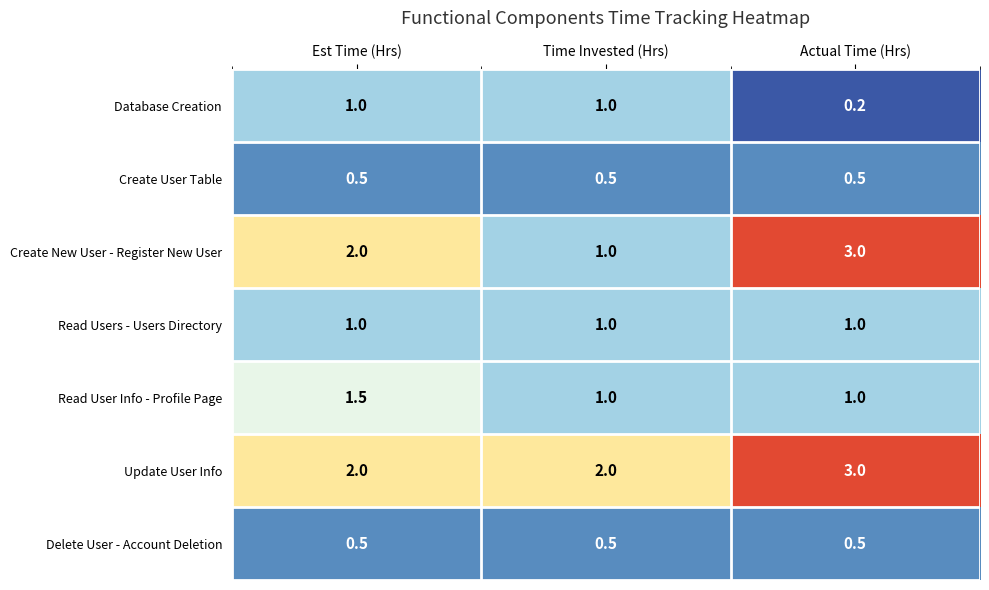

What value does the Read User Info - Profile Page series have at Actual Time (Hrs)?

1.0